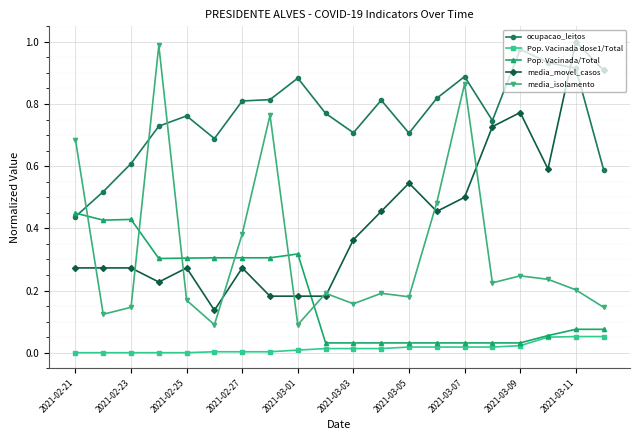

True or false: Pop. Vacinada dose1/Total and media_movel_casos cross at least once.

False